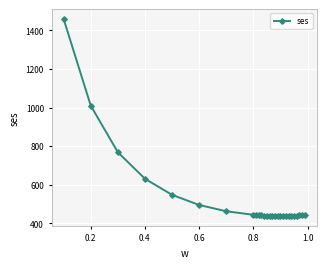

What is the sum of all values?

14164.1